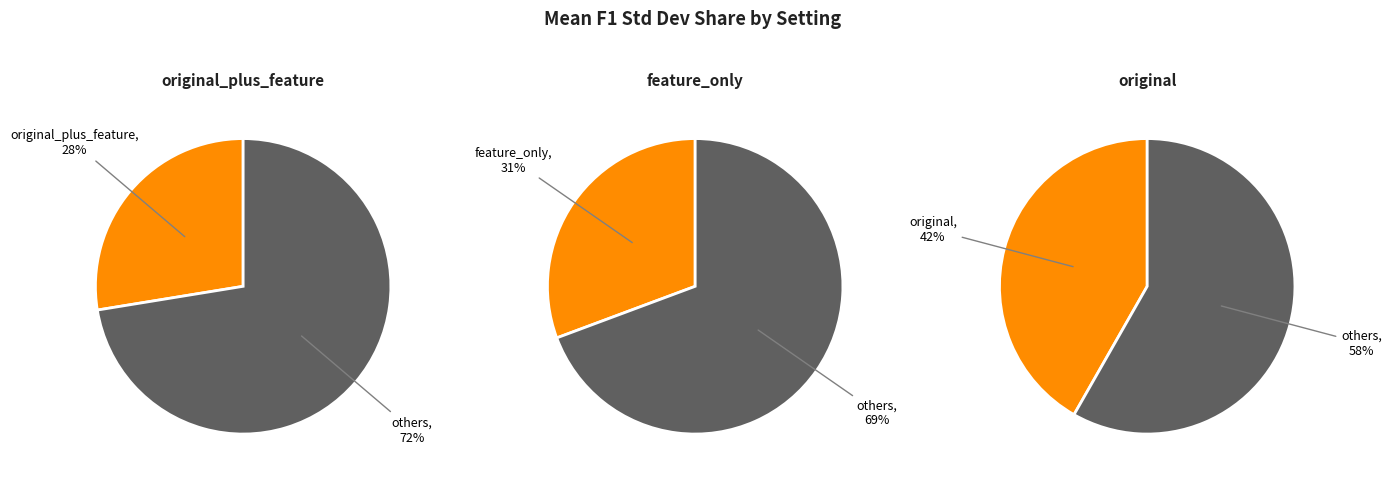

What percentage do feature_only and original together represent?

71.7%